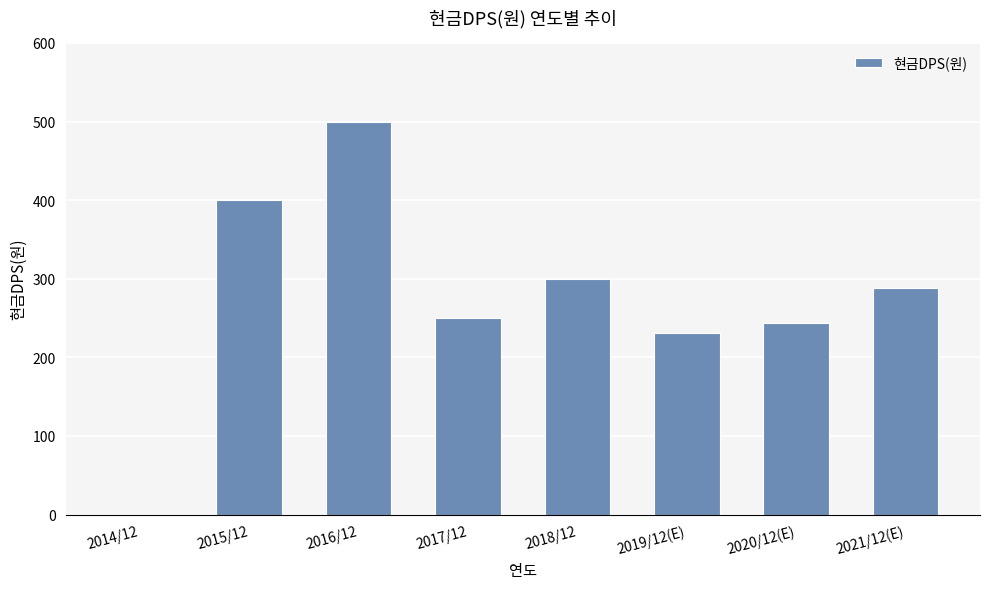

What is the sum of the values at 2020/12(E) and 2014/12?

244